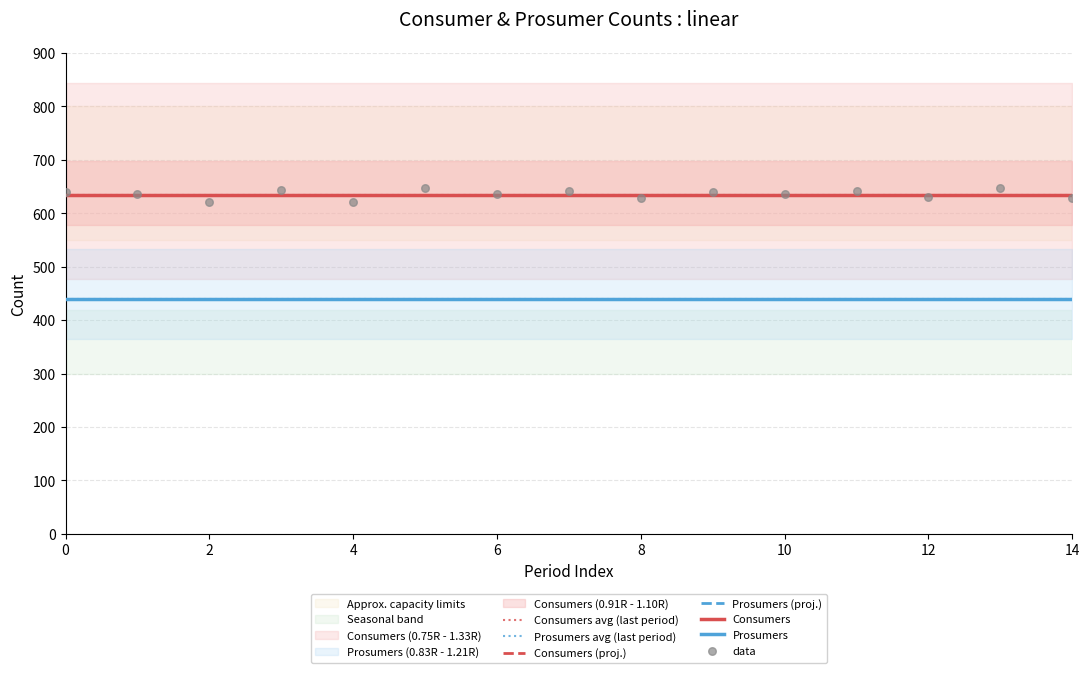

Which series contains the highest Y value?

Consumers